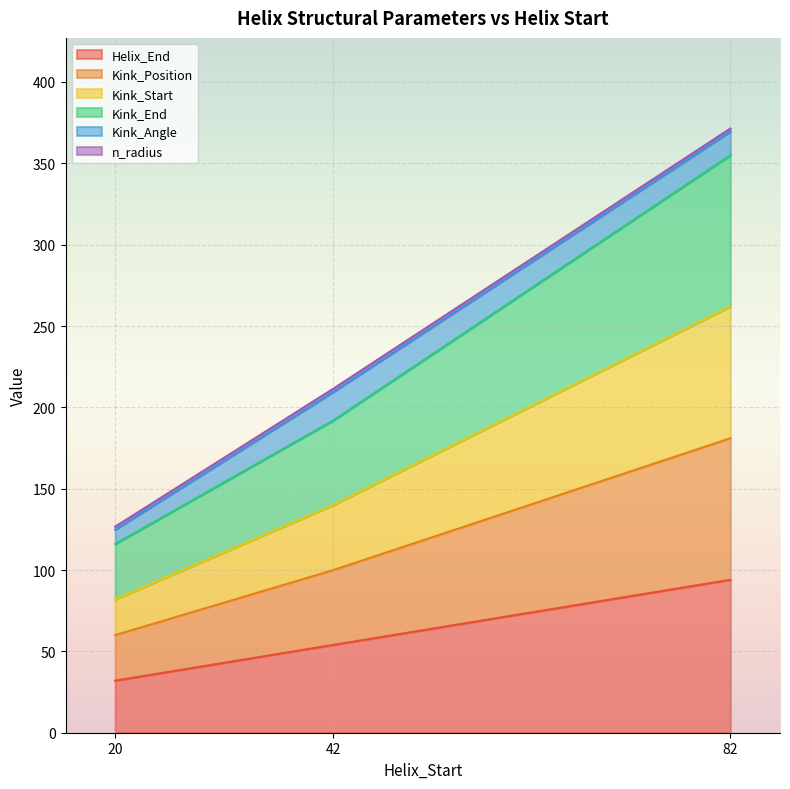

At which category is the sum across all series the highest?

82